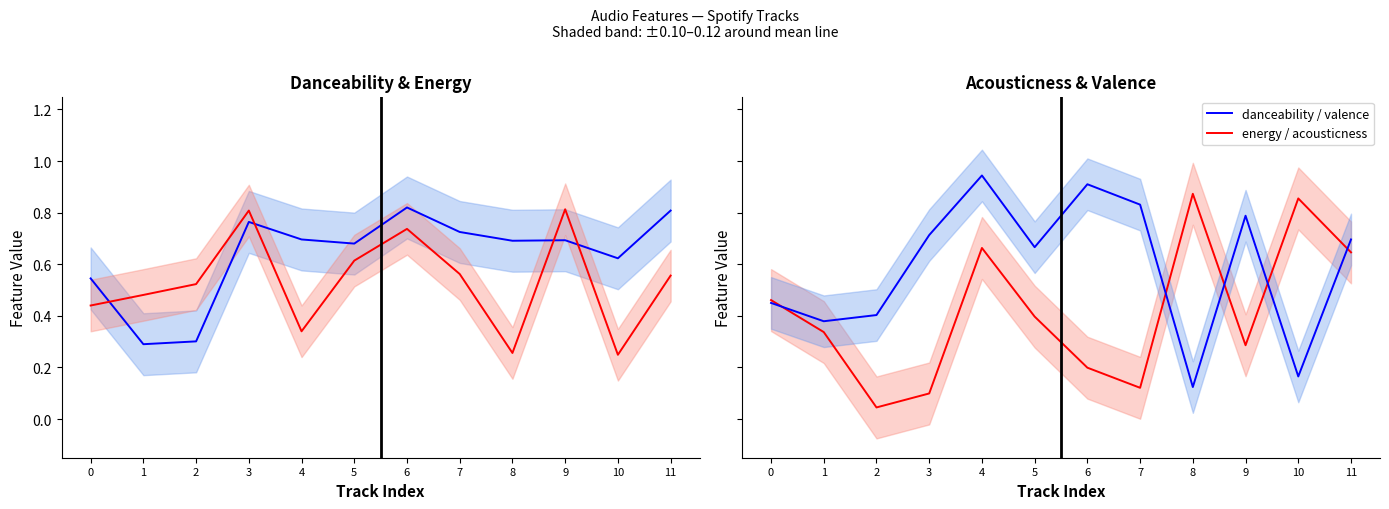

What is the total value across all series at 8?

1.9